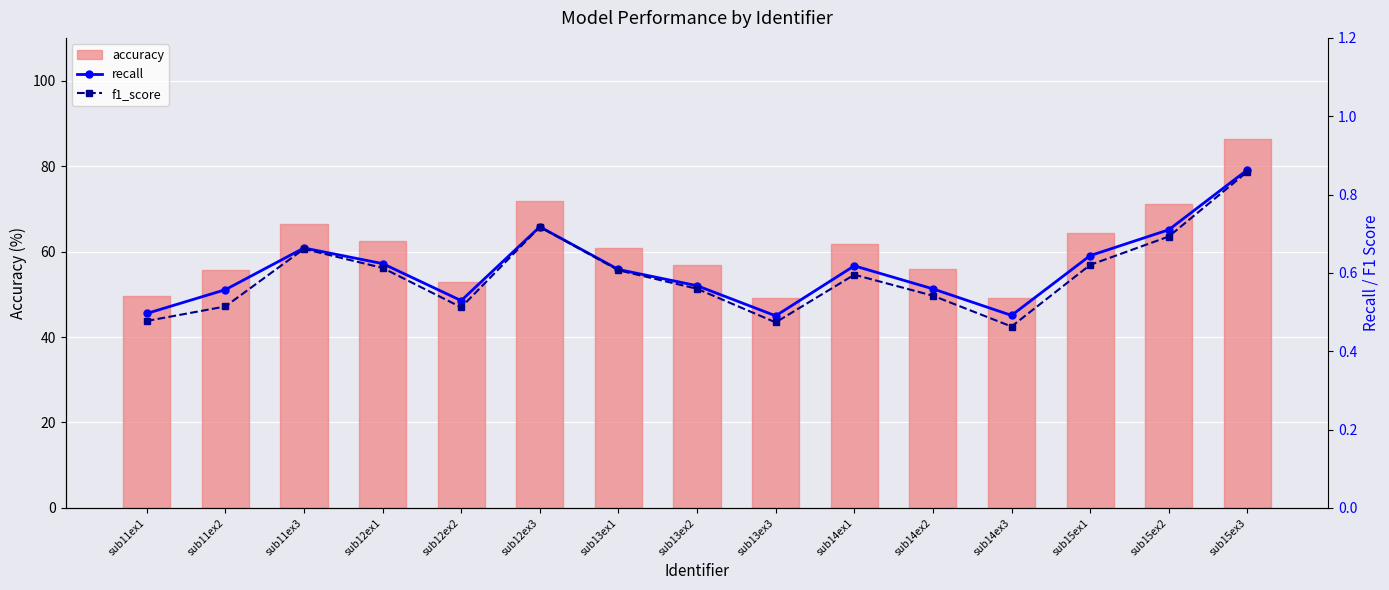

Which series has the largest range (max minus min)?

accuracy